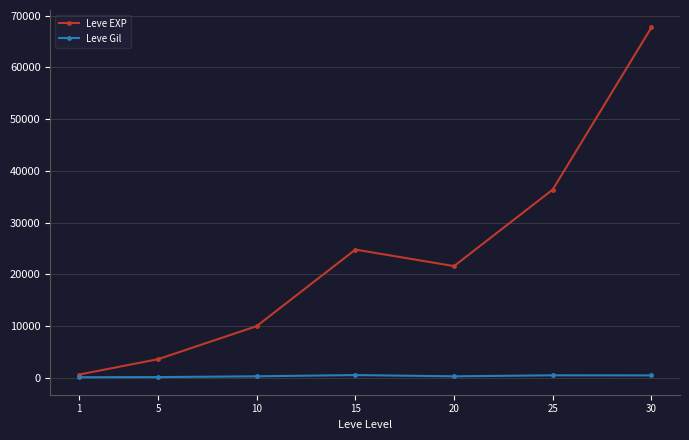

What is the value of the Leve EXP point at the 7th from the left?

67730